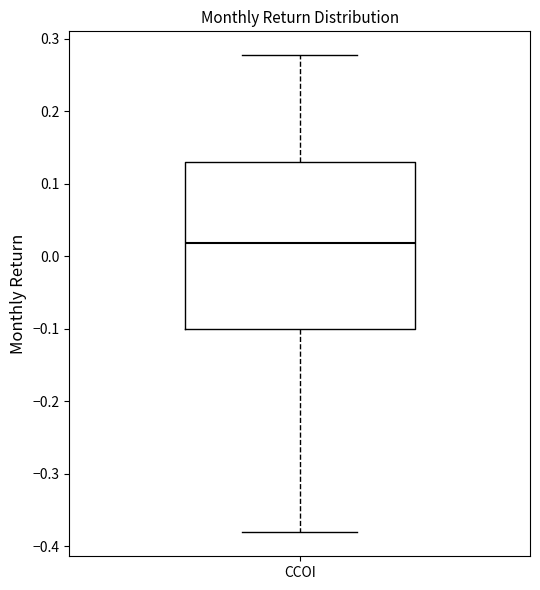

Transcribe this box plot: give where the median line is, the range the box spans, and where the two whiskers end, as read against the y-axis. The values are not printed on the chart, so give them approximately, as read against the axis.

median 0.02, box -0.10 to 0.13, whiskers -0.38 to 0.28